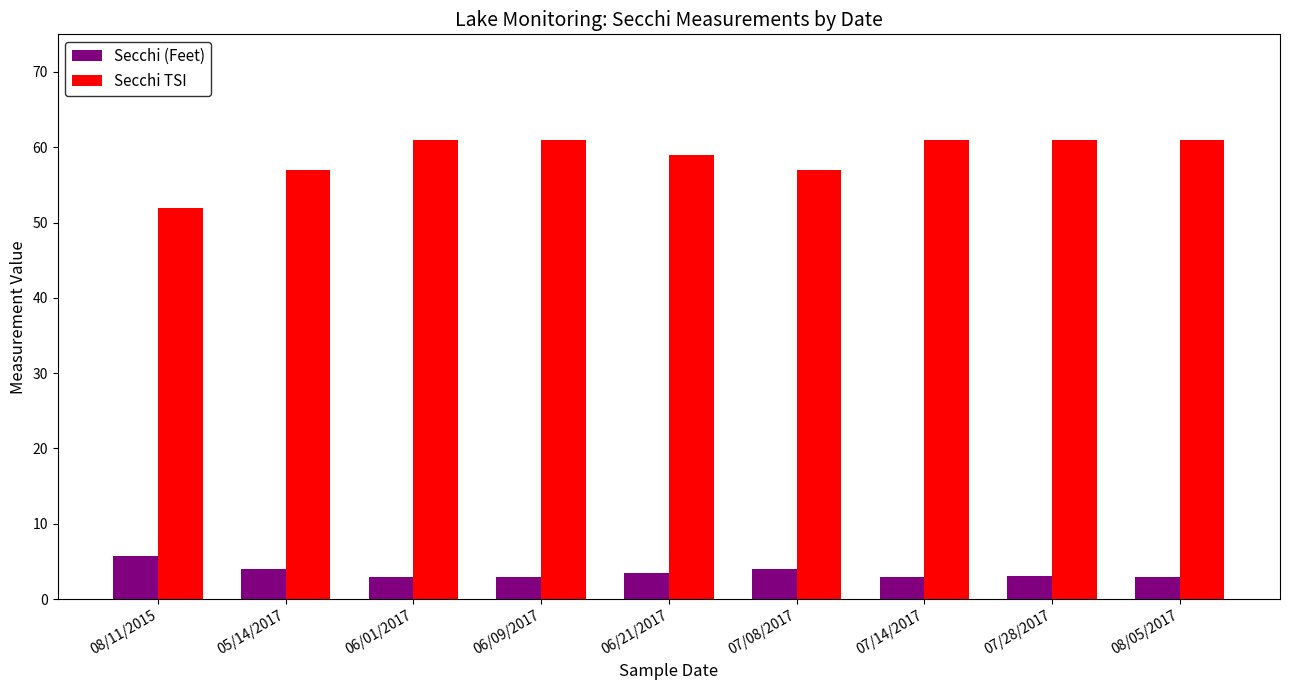

What is the label of the 5th bar from the left?

06/21/2017